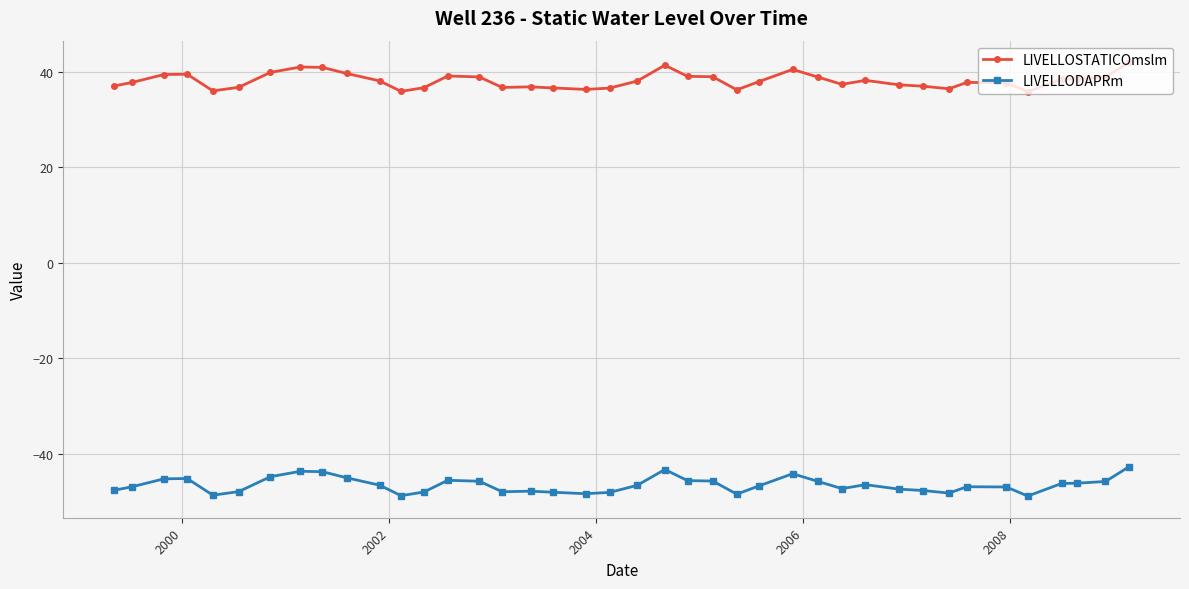

Which series has the largest total across all categories?

LIVELLOSTATICOmslm